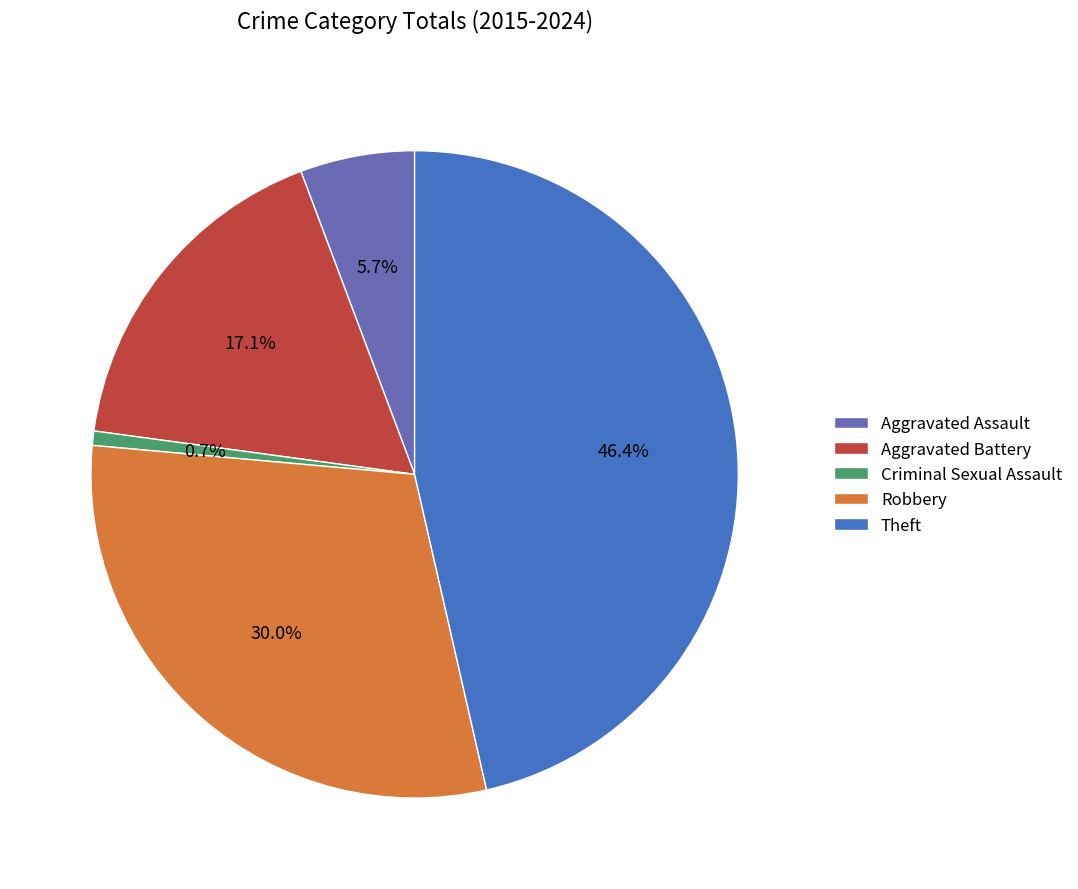

What is the smallest slice in the pie chart?

Criminal Sexual Assault